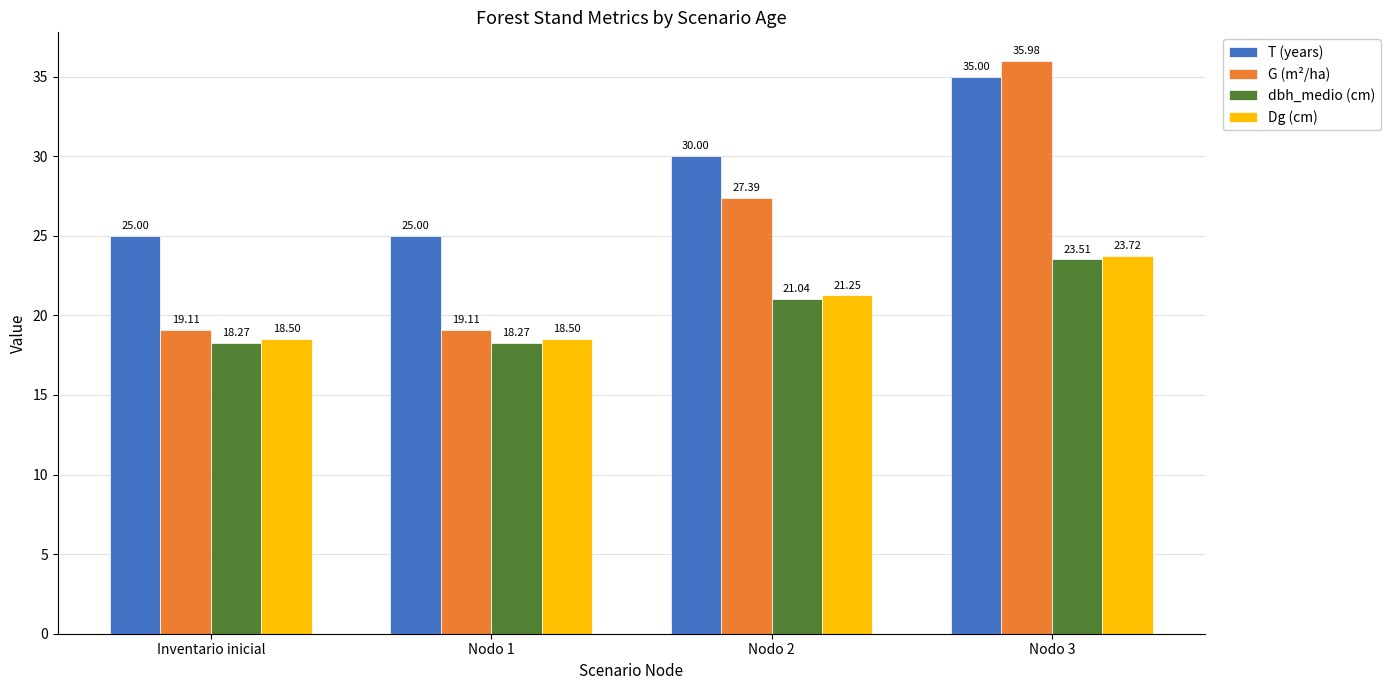

Which series has the largest total across all categories?

T (years)